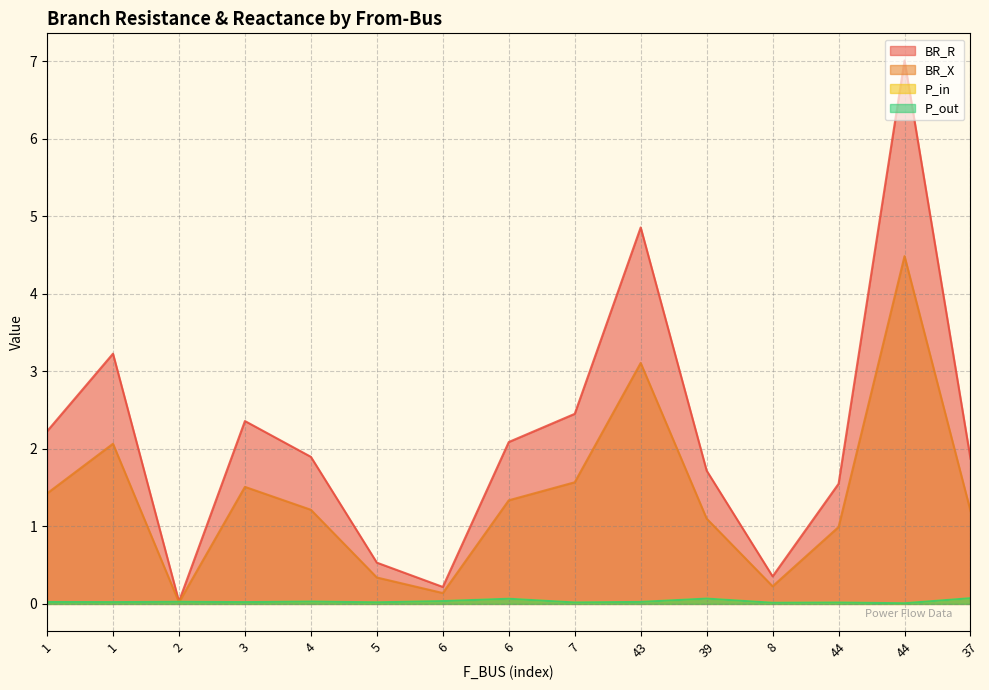

Rank the series at 4 from lowest to highest value.

P_in, P_out, BR_X, BR_R